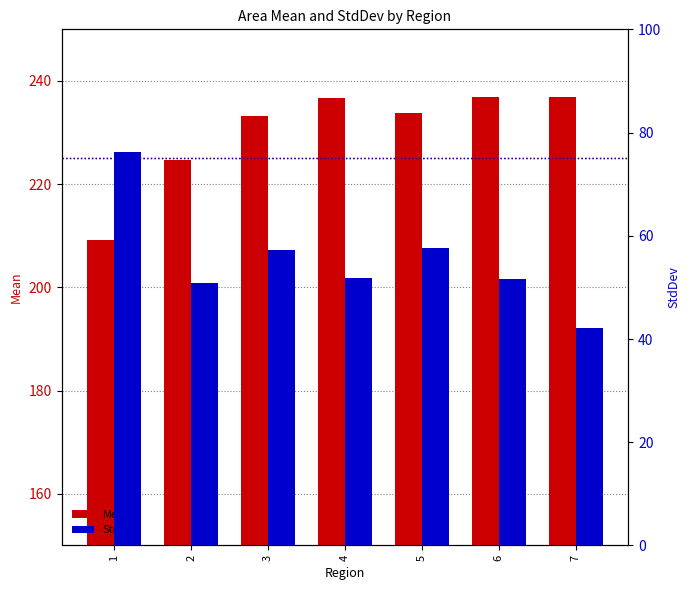

How many distinct data groups are displayed?

2